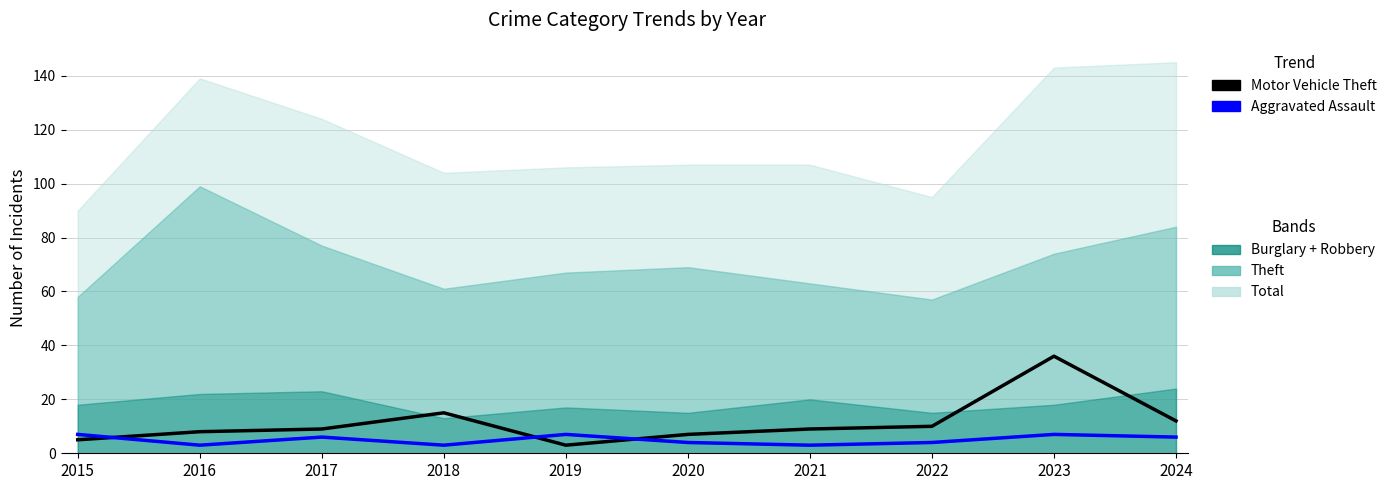

After their last crossing, which series has the higher values: Aggravated Assault or Motor Vehicle Theft?

Motor Vehicle Theft